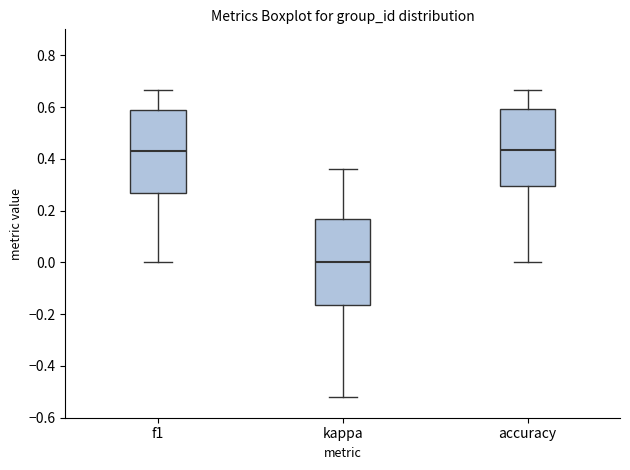

Reading left to right, read every box against the y-axis: the position of its median line, the range the box covers, and the ends of its whiskers. The values are not printed on the chart, so give them approximately, as read against the axis.

f1: median 0.42, box 0.26 to 0.58, whiskers 0.00 to 0.66
kappa: median 0.00, box -0.16 to 0.16, whiskers -0.52 to 0.36
accuracy: median 0.44, box 0.30 to 0.60, whiskers 0.00 to 0.66